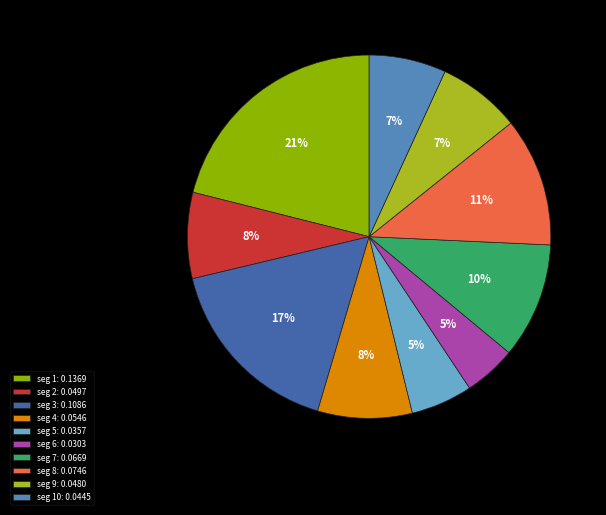

The seg 2: 0.0497 slice represents 14% of the pie. True or false?

False